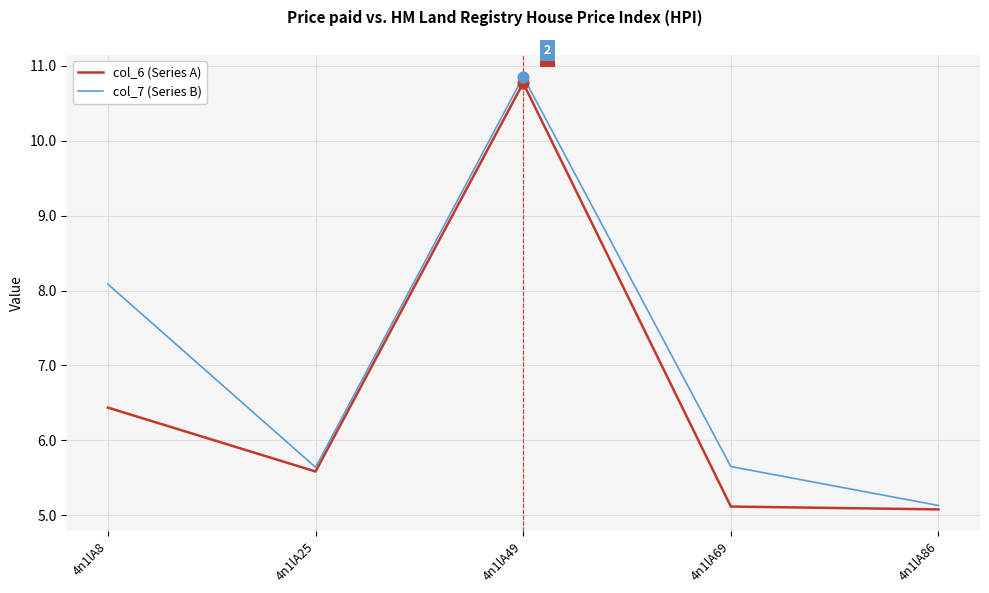

Is the value of col_6 (Series A) at 4n1lA25 greater than the value of col_7 (Series B) at 4n1lA8?

No